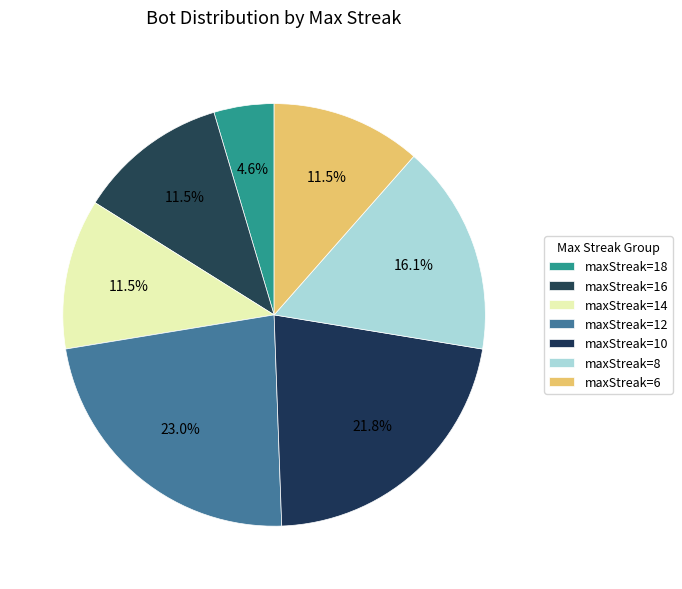

Count the number of slices in the pie.

7